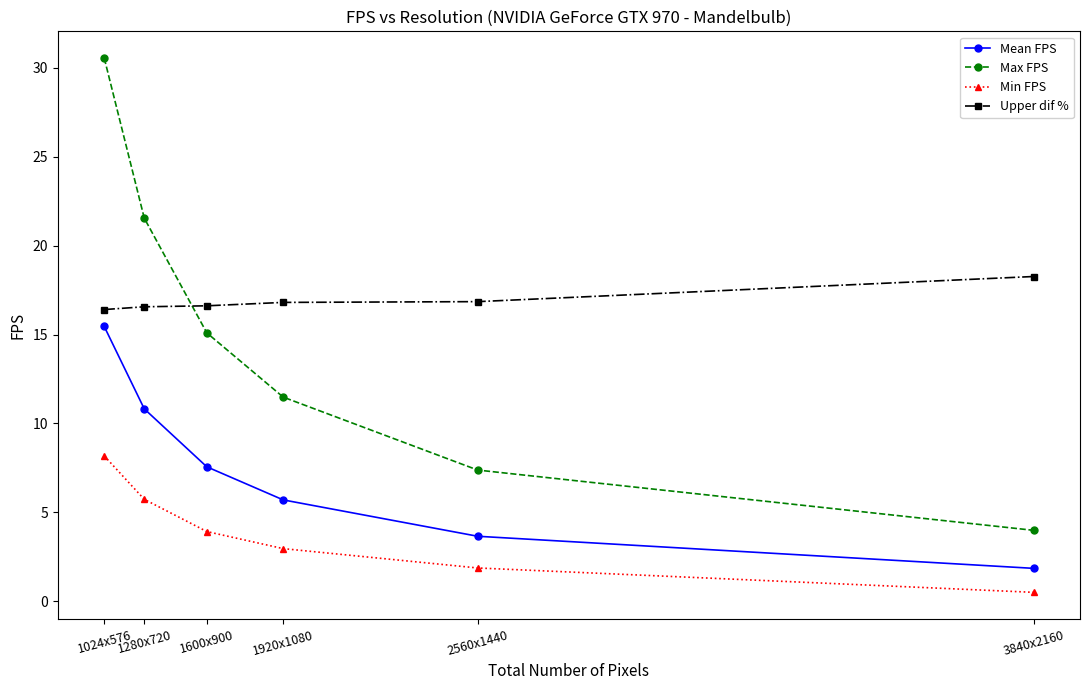

What is the difference between the second highest and second lowest values in the Mean FPS series?

7.2